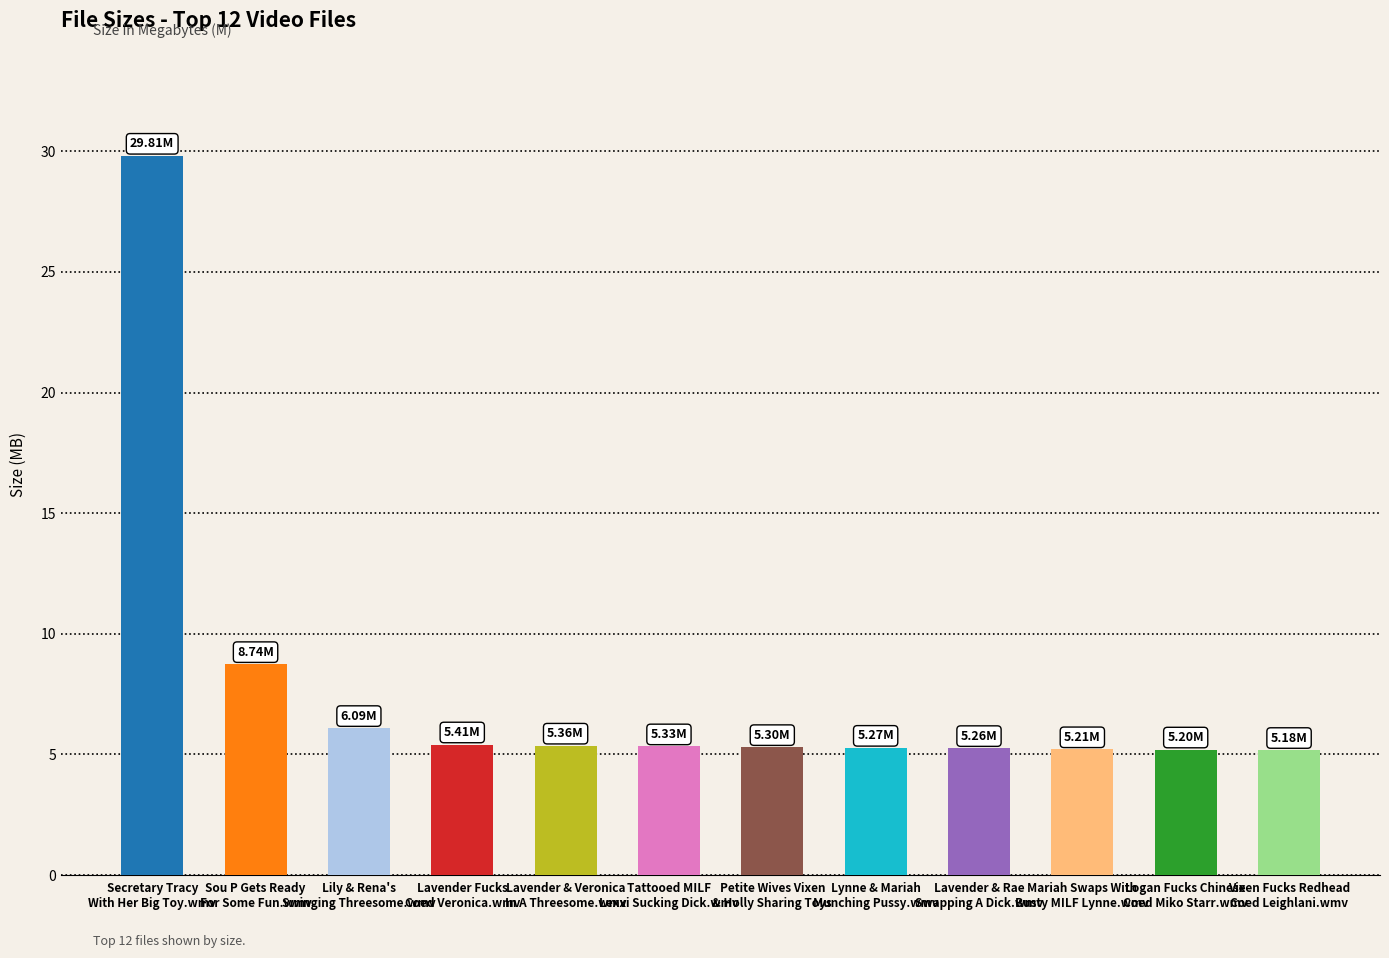

Does the chart contain stacked bars?

No